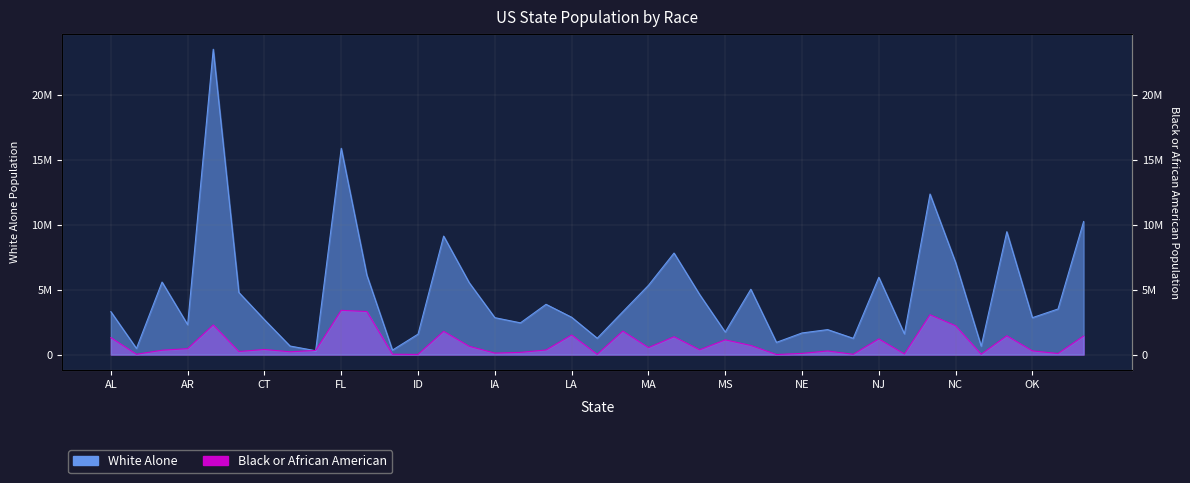

What position from the right is OH?

4